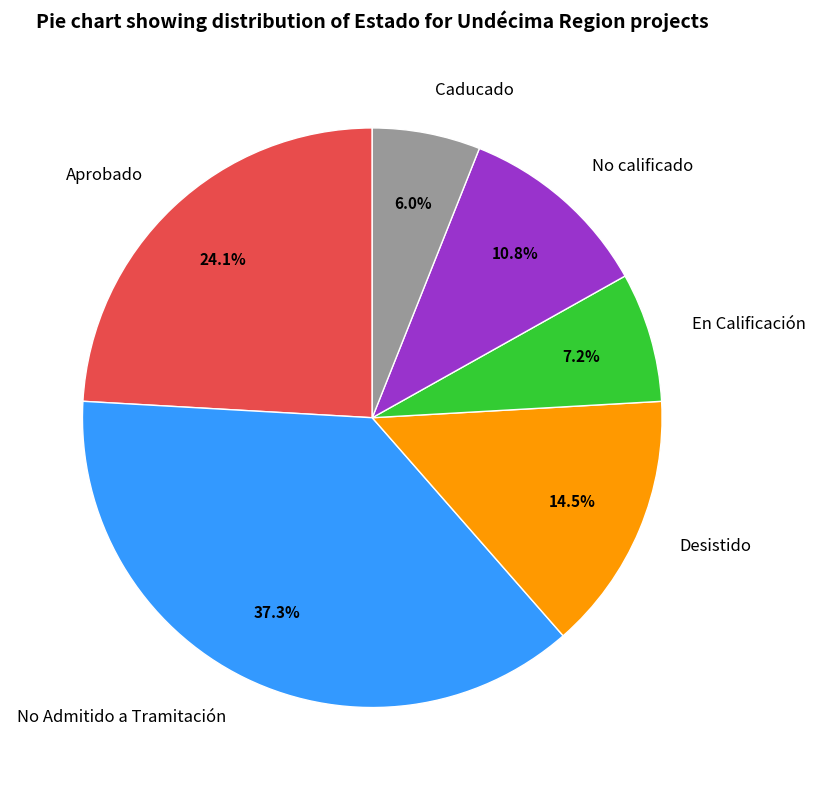

To the nearest percent, what percentage of the pie is No Admitido a Tramitación?

37%